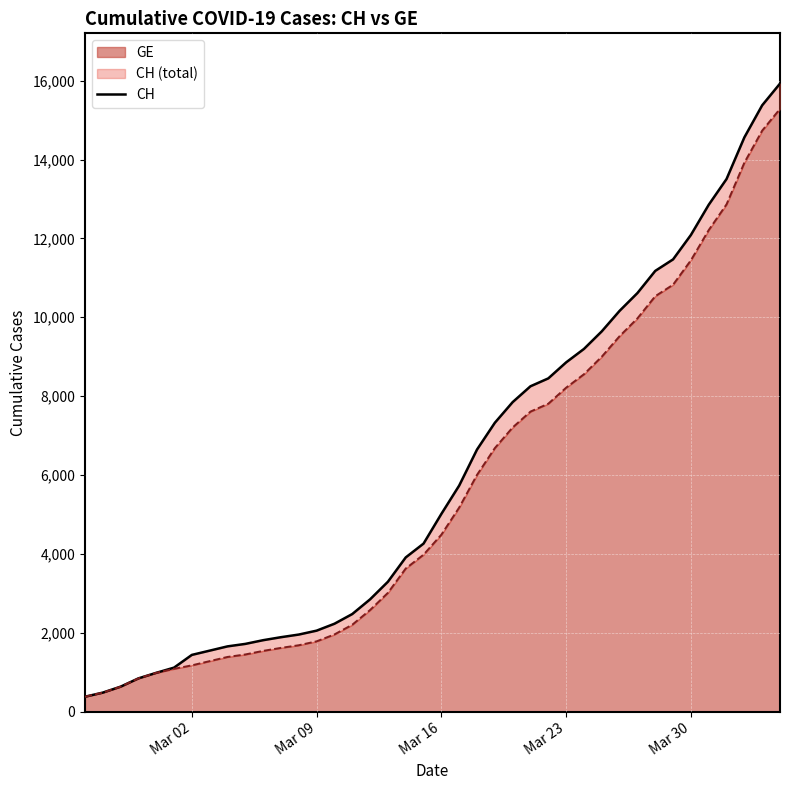

Reading left to right, list all the values displayed in this chart.

CH: 375	479	630	840	981	1113	1436	1544	1652	1715	1809	1885	1952	2051	2226	2472	2845	3291	3908	4259	5012	5731	6644	7323	7847	8249	8449	8855	9196	9642	10162	10613	11175	11467	12086	12852	13505	14561	15375	15926
GE: 375	479	630	840	981	1083	1171	1278	1384	1447	1538	1614	1681	1780	1955	2201	2574	3010	3627	3978	4485	5174	6002	6681	7205	7607	7807	8213	8554	9000	9520	9971	10533	10825	11444	12210	12863	13919	14733	15284